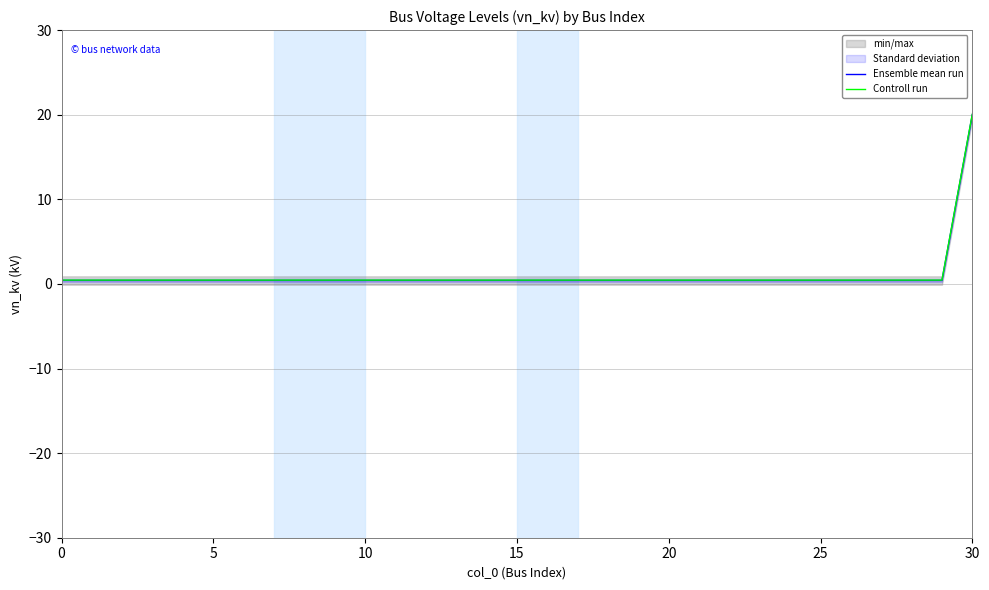

What is the sum of the Controll run values at 12 and 18?

0.9